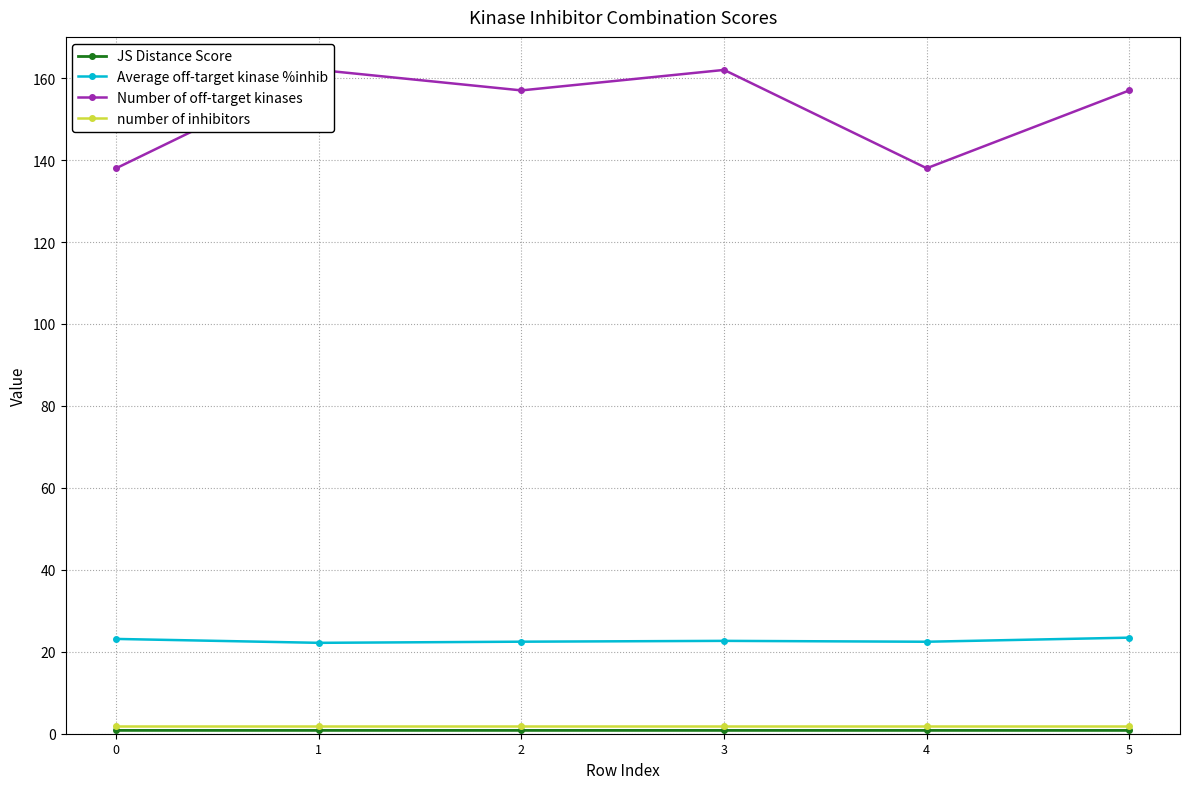

How many data points does each series have?

6